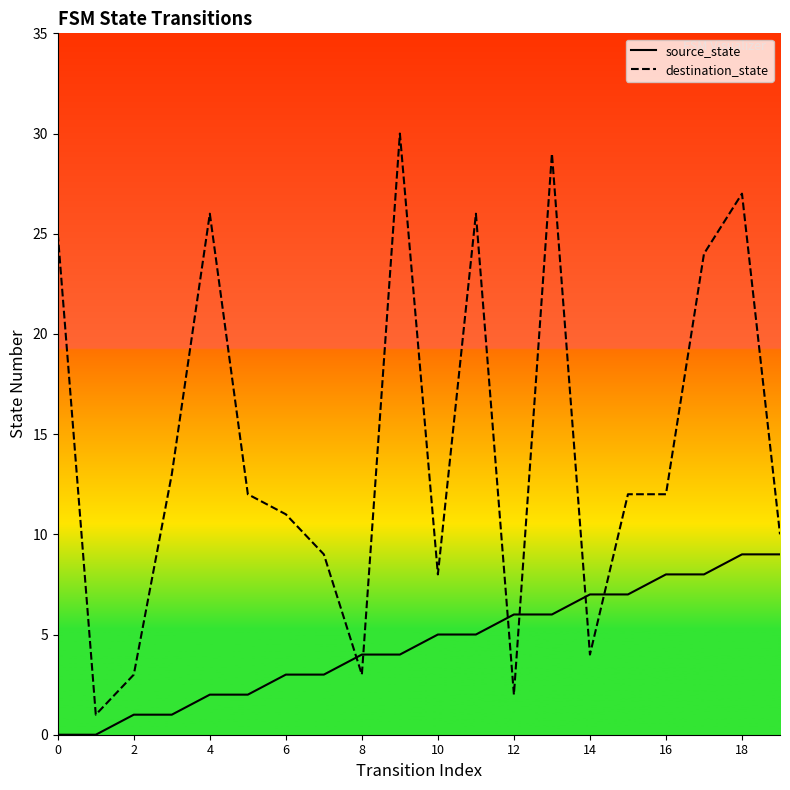

How many distinct data groups are displayed?

2